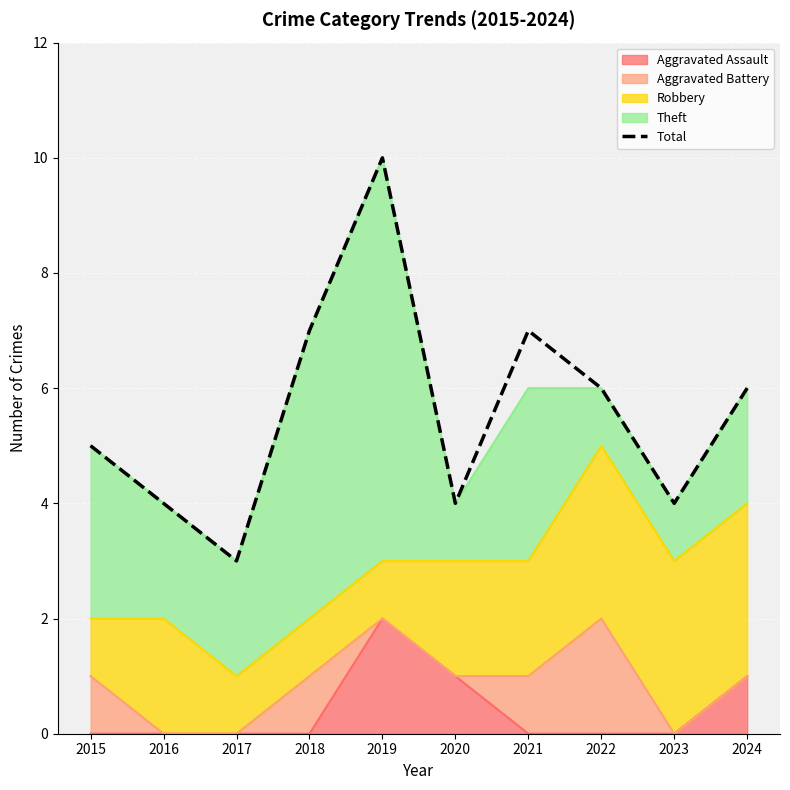

What is the difference between the maximum and minimum values?

7